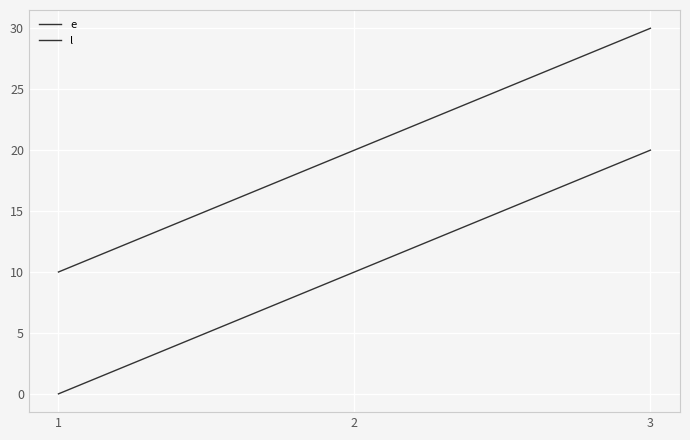

True or false: e has a value of -14 at 1.

False